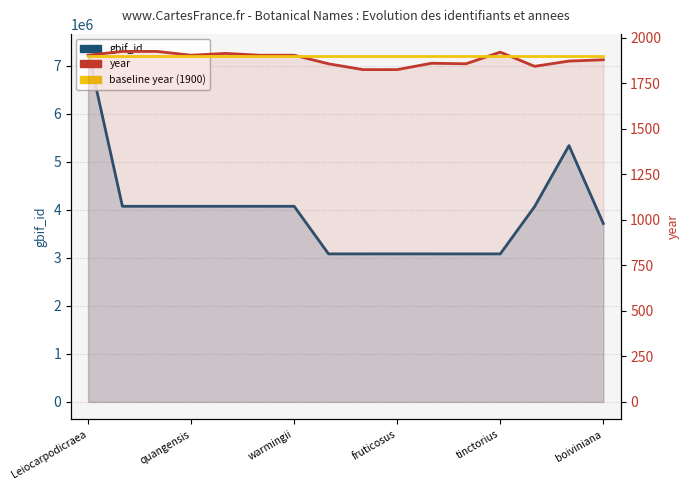

Reading left to right, what are all the values shown in this chart?

gbif_id: 7295988	4072270	4072265	4072255	4072246	4072237	4072232	3081261	3081260	3081344	3081288	3081228	3081236	4066741	5335479	3713253
year: 1905	1926	1926	1905	1915	1905	1905	1858	1826	1826	1861	1858	1922	1844	1873	1880
baseline year (1900): 1900	1900	1900	1900	1900	1900	1900	1900	1900	1900	1900	1900	1900	1900	1900	1900